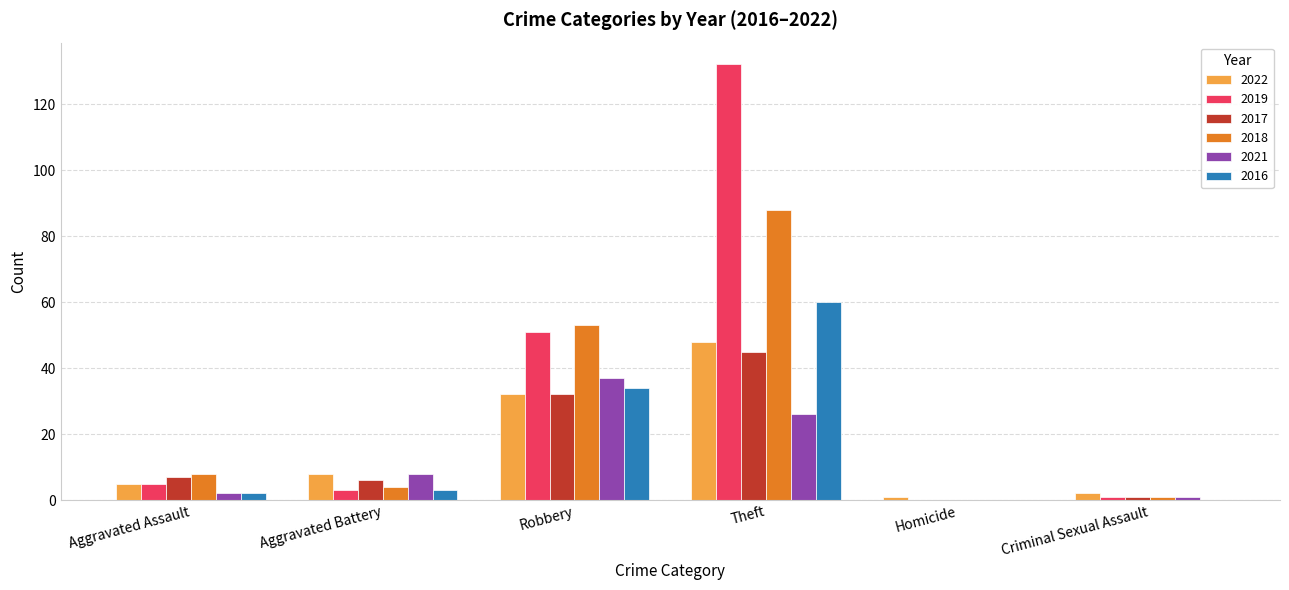

Does the chart contain stacked bars?

No